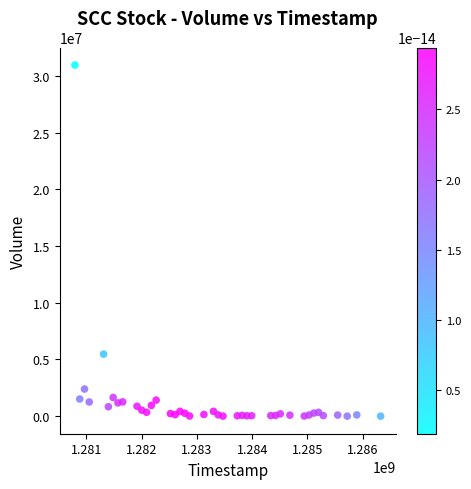

What is the range of Y values (max minus min)?

30960298